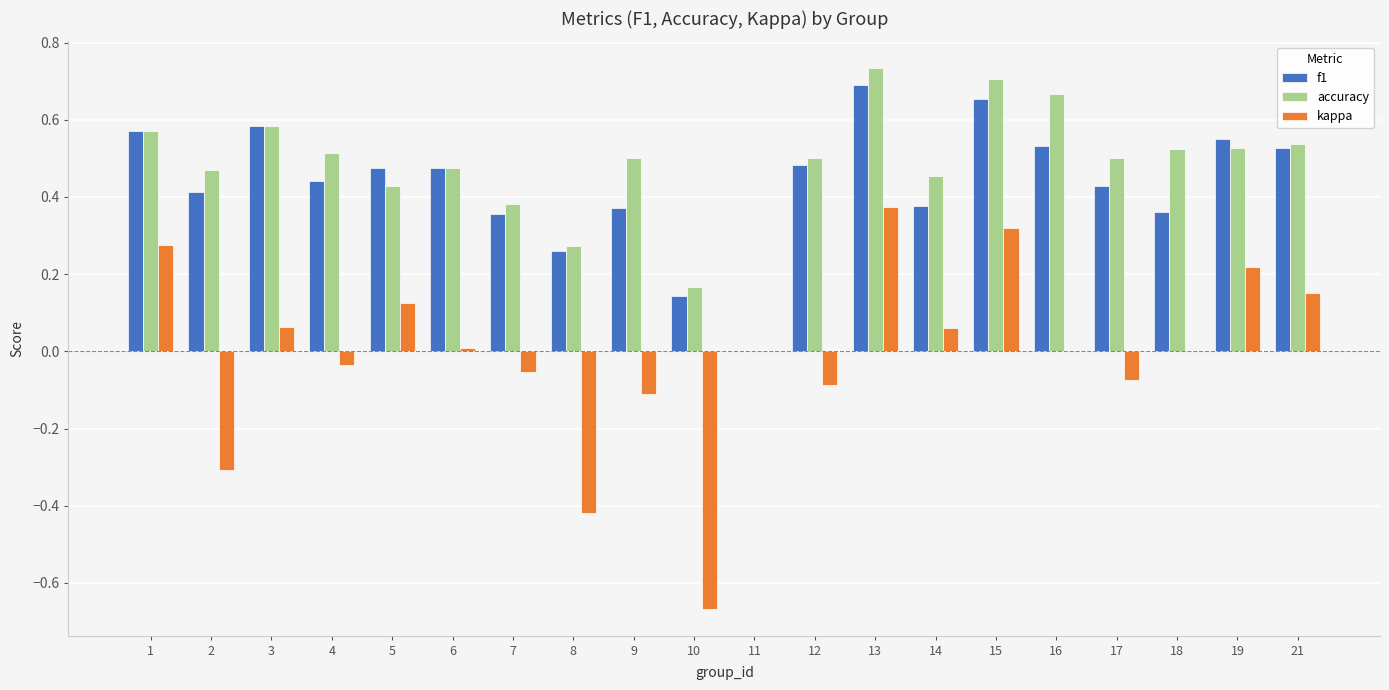

Between 17 and 21, which series saw the biggest shift?

kappa